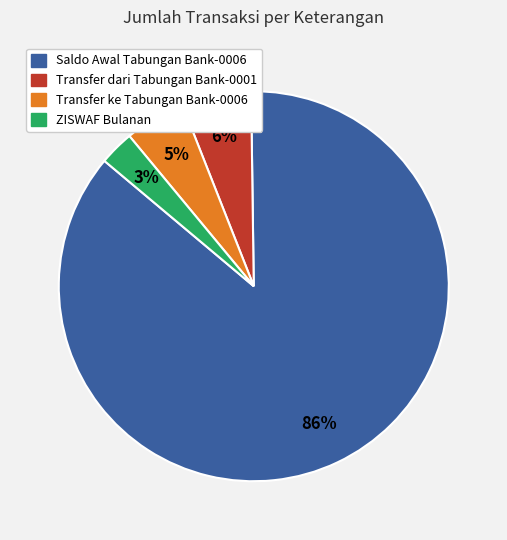

How many segments does this pie chart have?

4